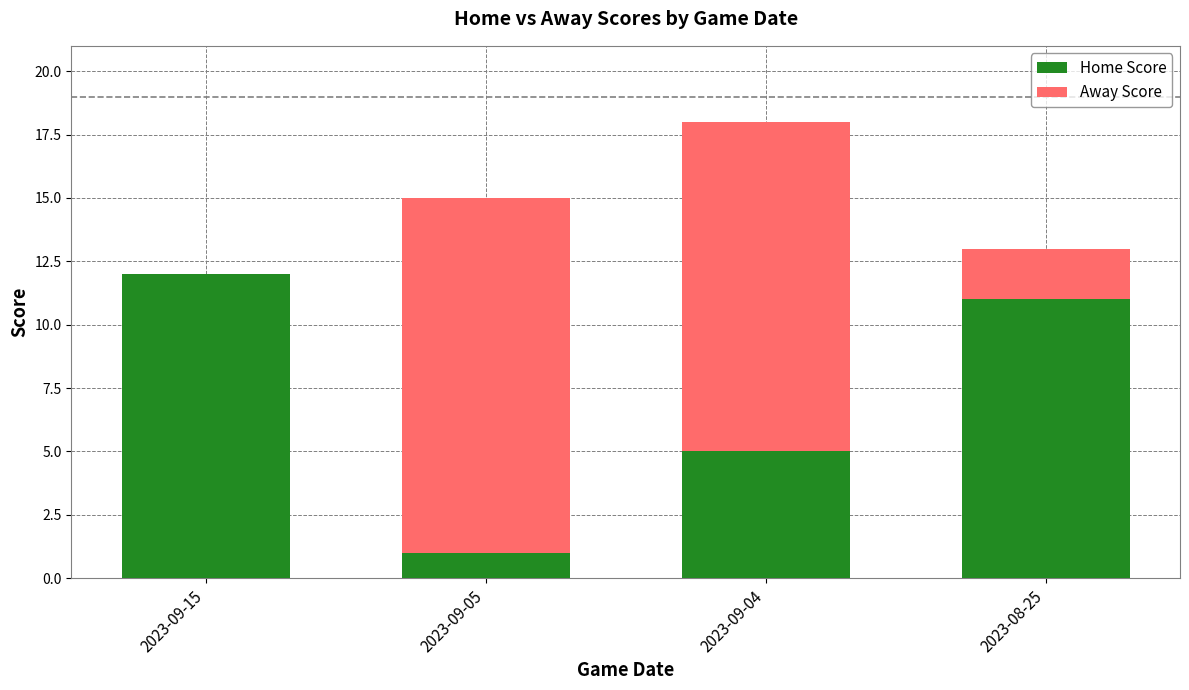

At which category is the sum across all series the highest?

2023-09-04